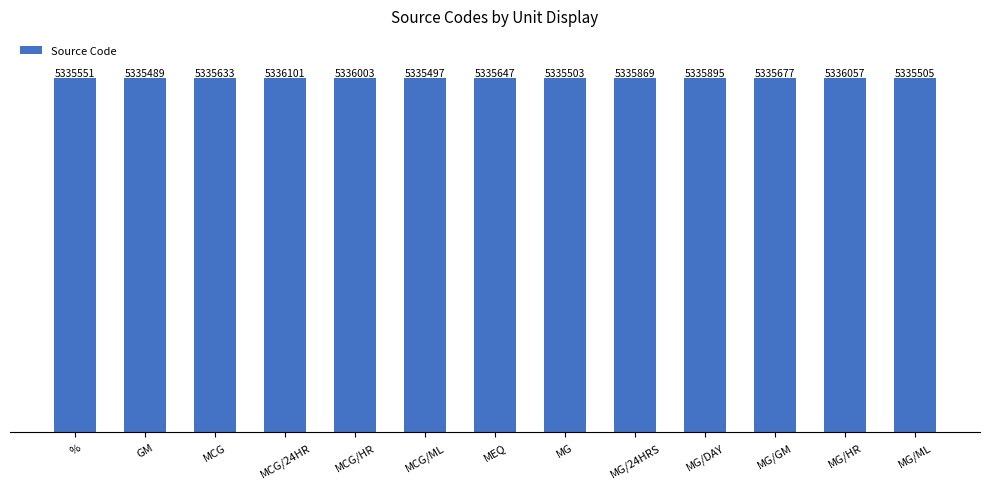

What is the difference between the second highest and minimum values?

568